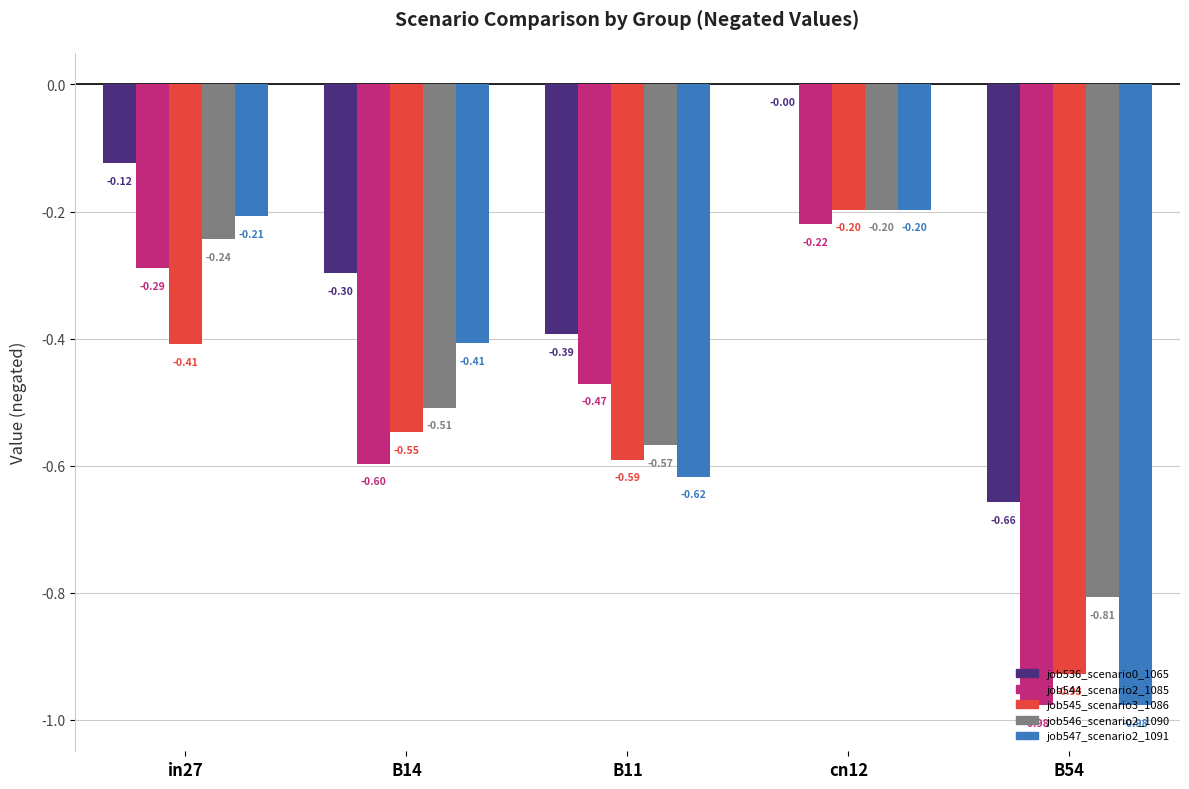

The value of job544_scenario2_1085 at B11 is -0.2. True or false?

False